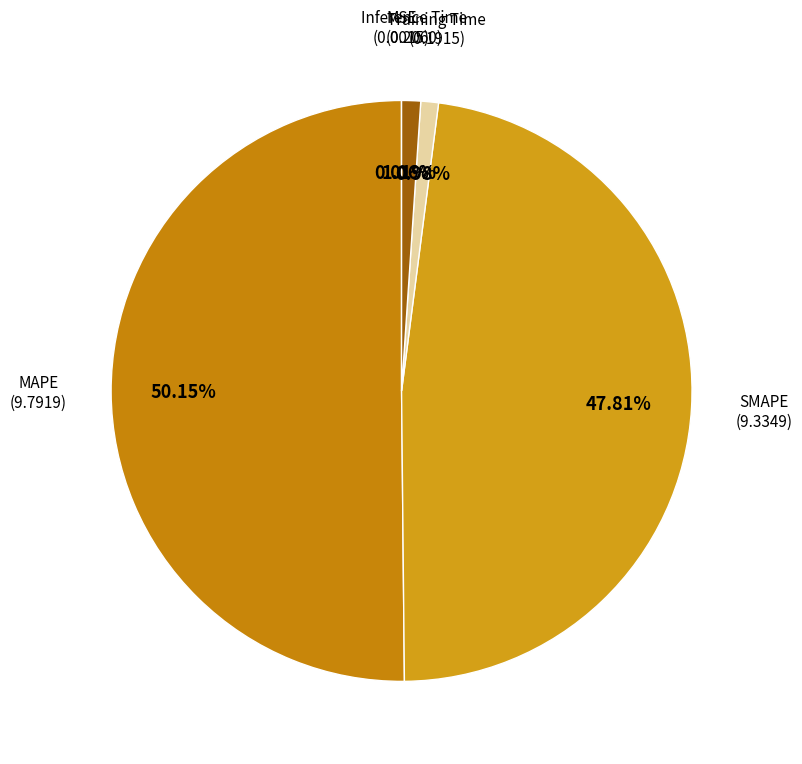

What is the majority slice?

MAPE